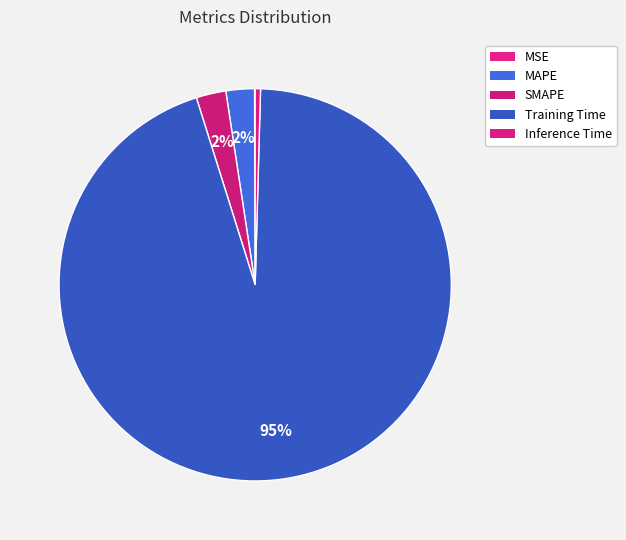

How many segments does this pie chart have?

5